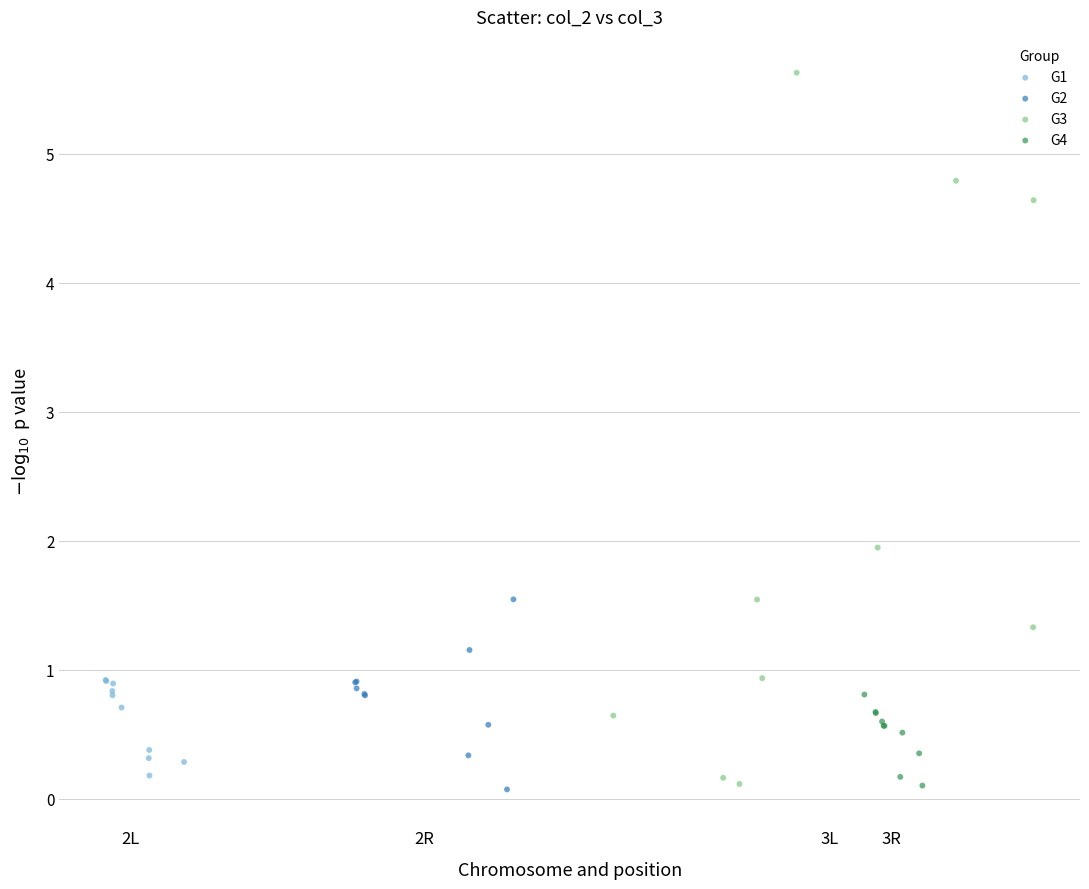

Which series contains the highest Y value?

G3